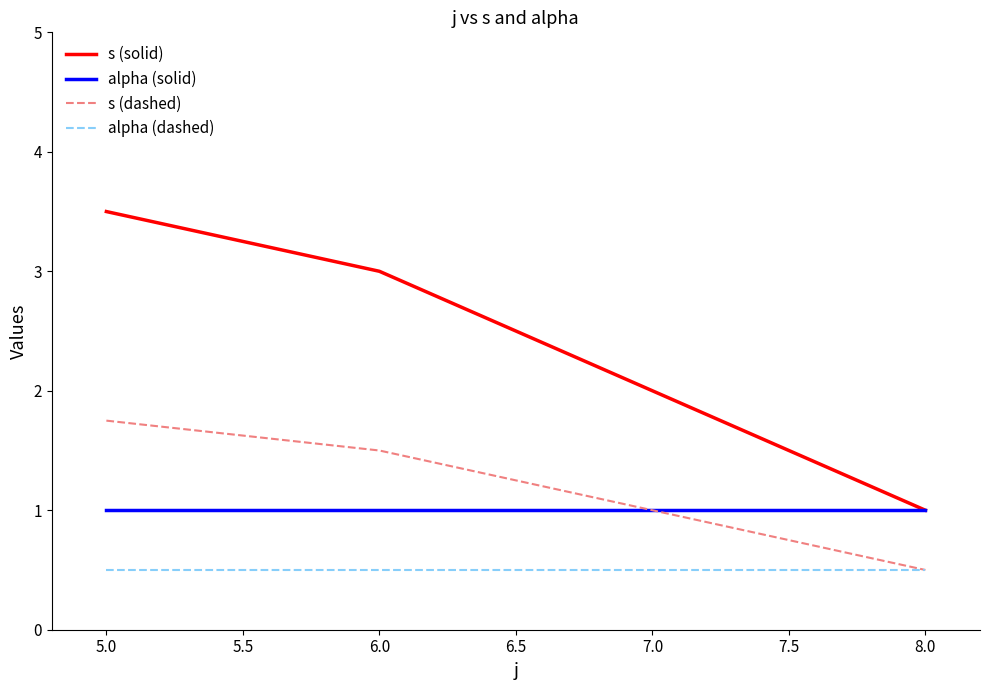

Which label corresponds to the largest value in the chart?

5.0